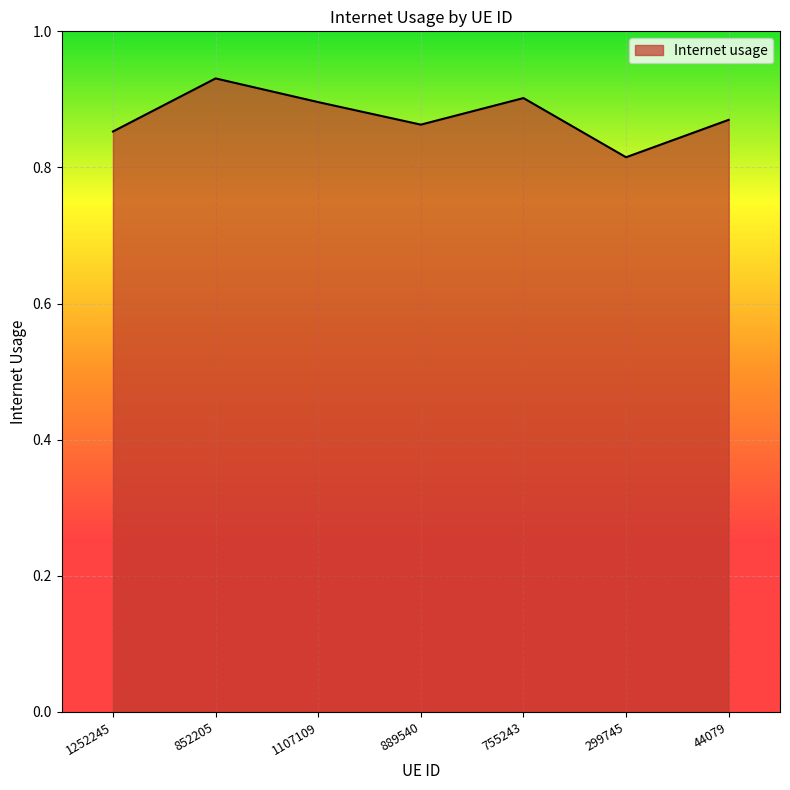

Where is the data nearest to the value 0?

299745